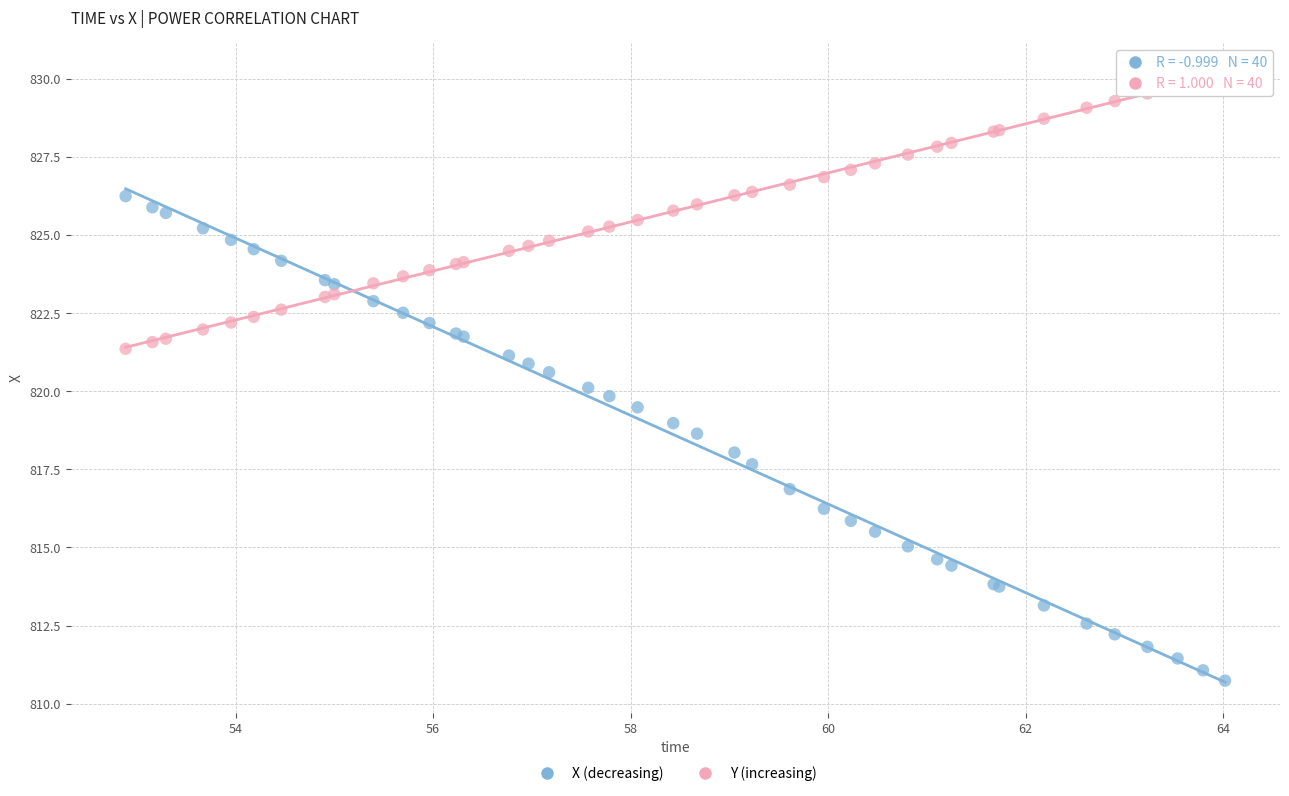

Which series has the widest spread of Y values?

X (decreasing)